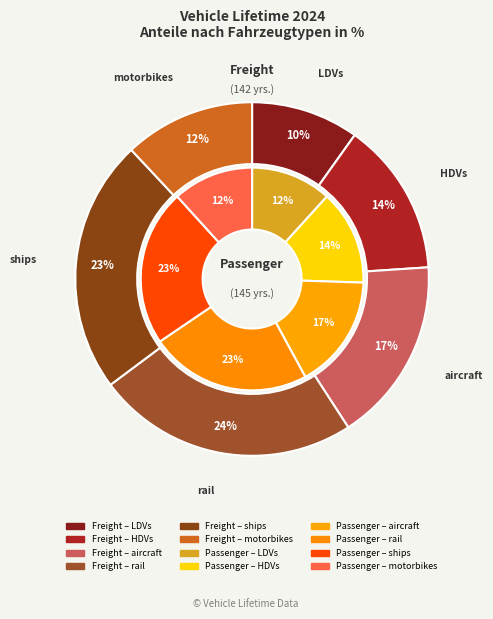

Is there any slice that represents more than half of the pie?

No